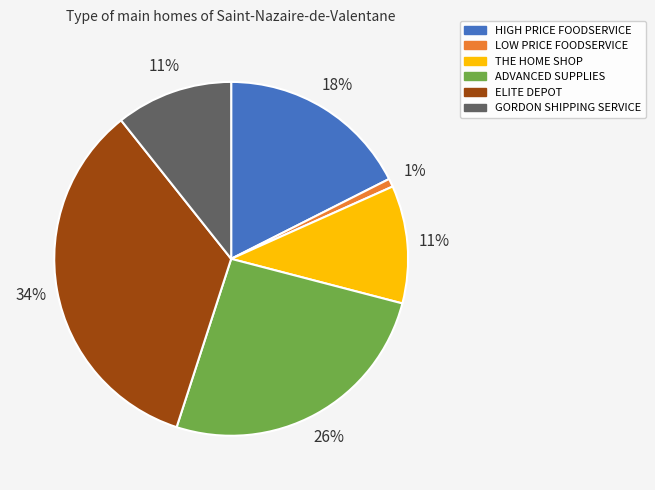

Combined, do THE HOME SHOP and GORDON SHIPPING SERVICE account for over 50%?

No